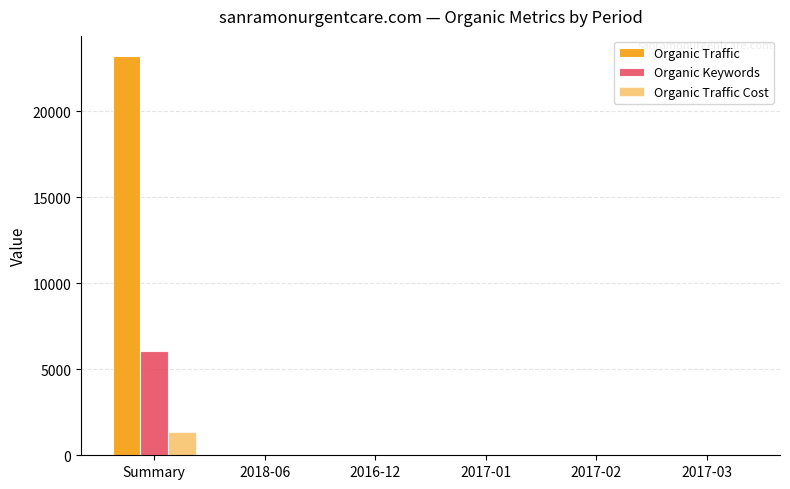

Which has a higher value, 2017-03 or 2017-01?

2017-03